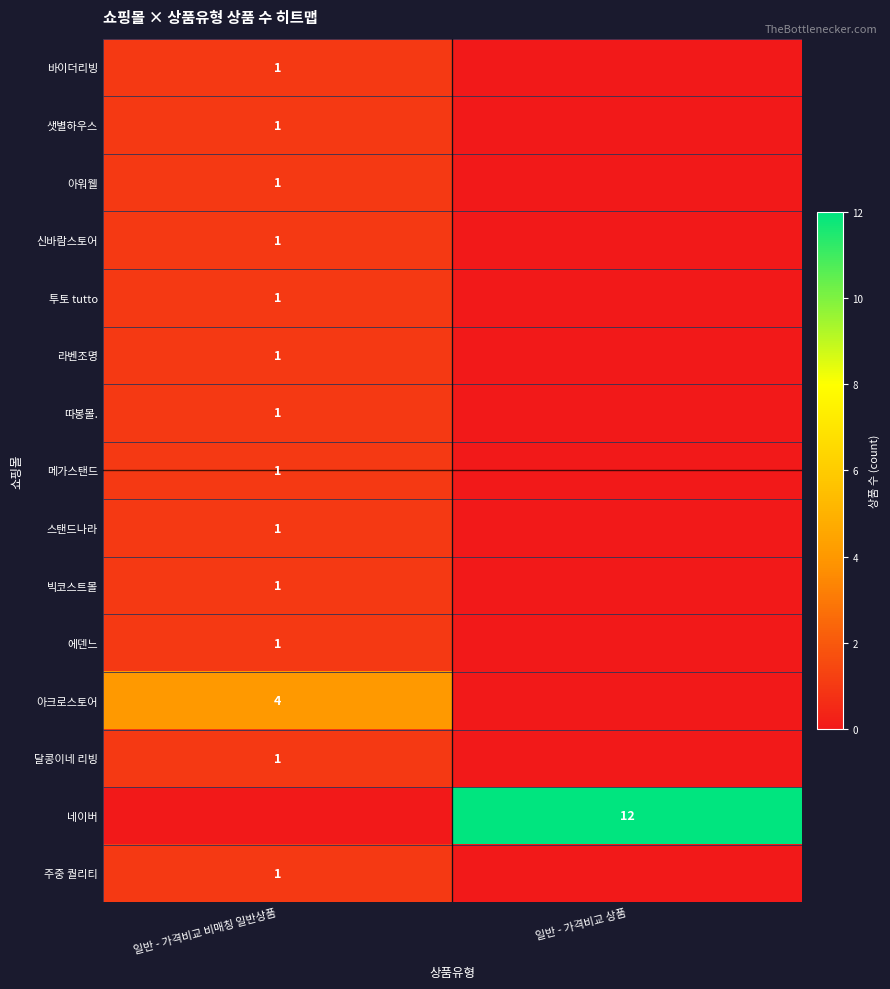

The value of 바이더리빙 at 일반 - 가격비교 비매칭 일반상품 is 1. True or false?

True